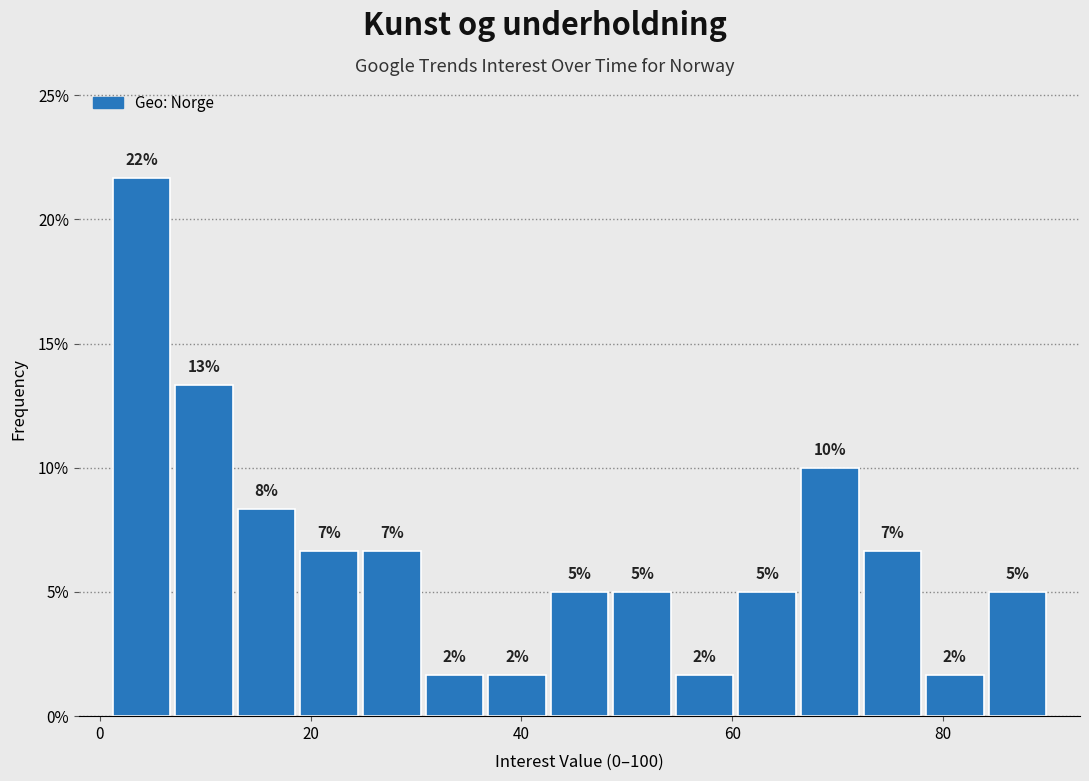

Around what value on the x-axis is the tallest bar? Give the approximate position of its centre, as read against the axis.

4